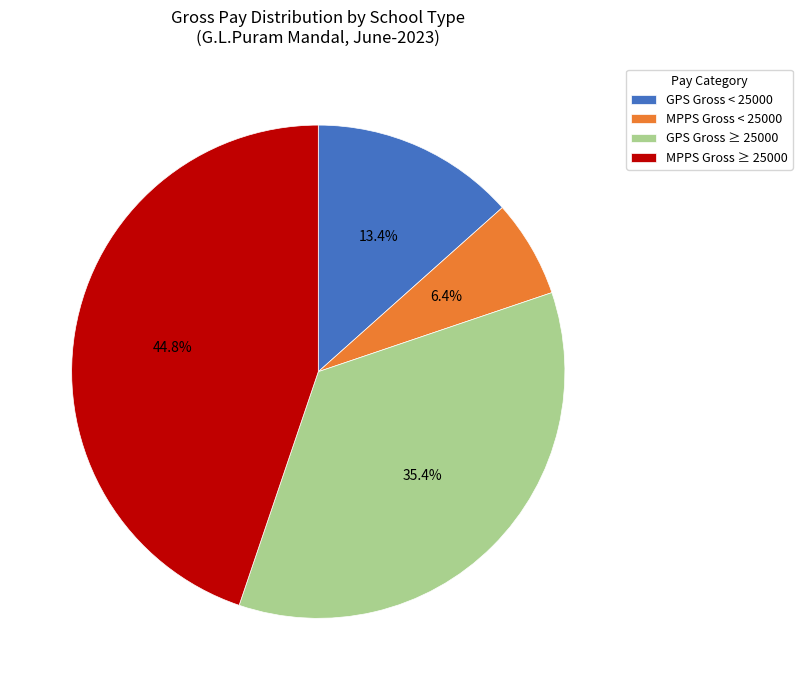

Is there a majority slice in this chart?

No